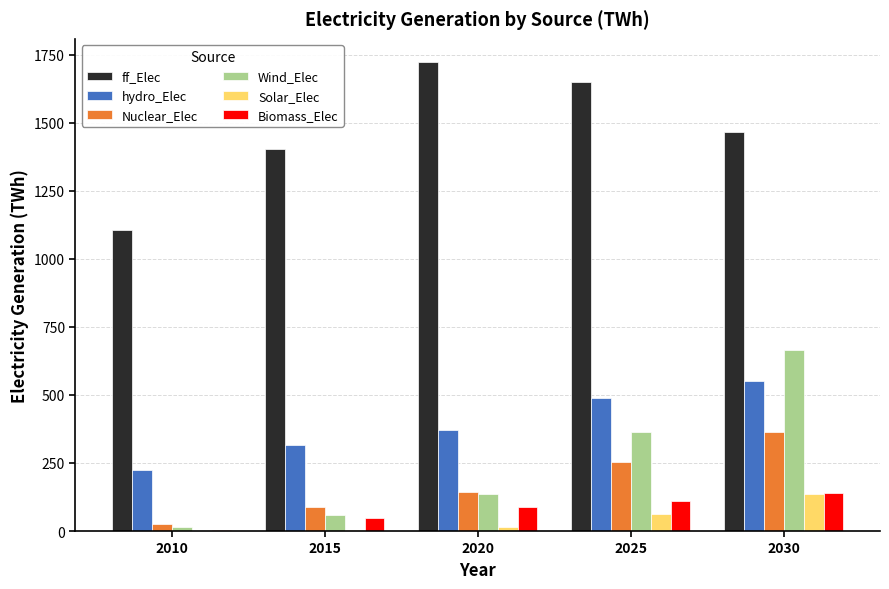

Between 2010 and 2030, which series saw the biggest shift?

Wind_Elec